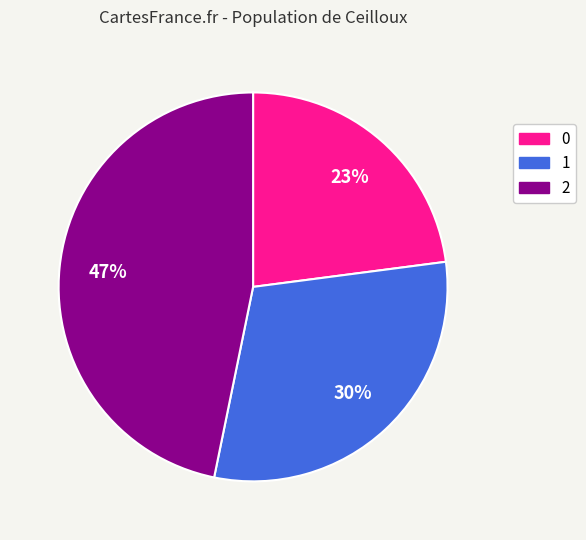

To the nearest percent, what is the combined percentage of 0 and 1?

53%